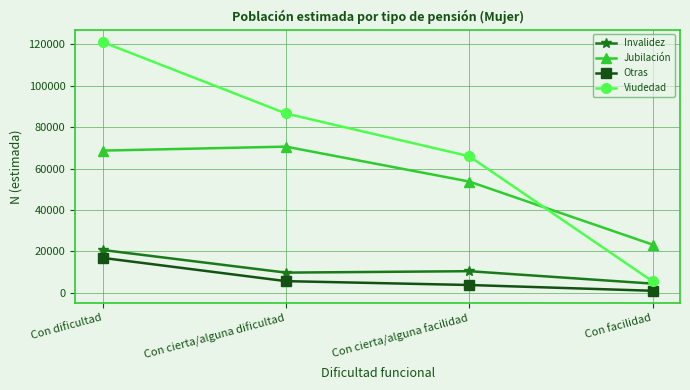

At which label does Invalidez first exceed 10429?

Con dificultad